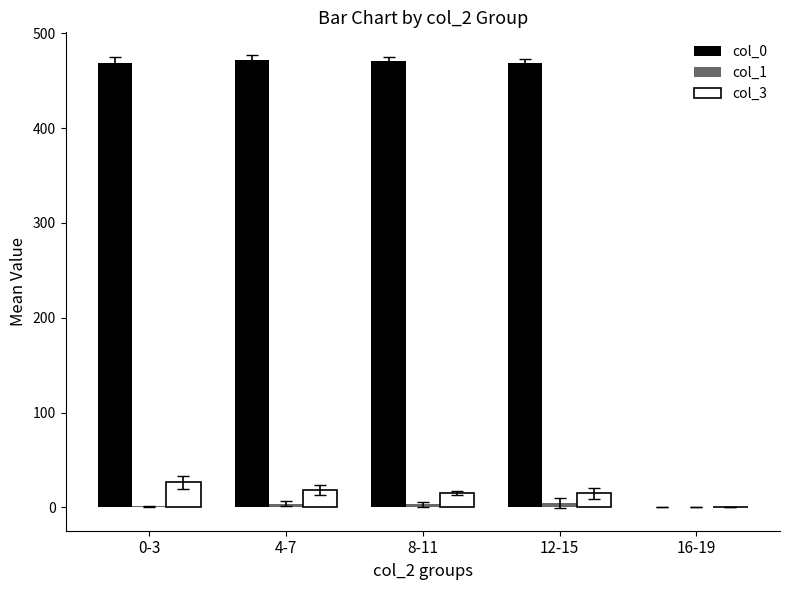

Is the value of col_3 at 0-3 greater than the value of col_0 at 8-11?

No